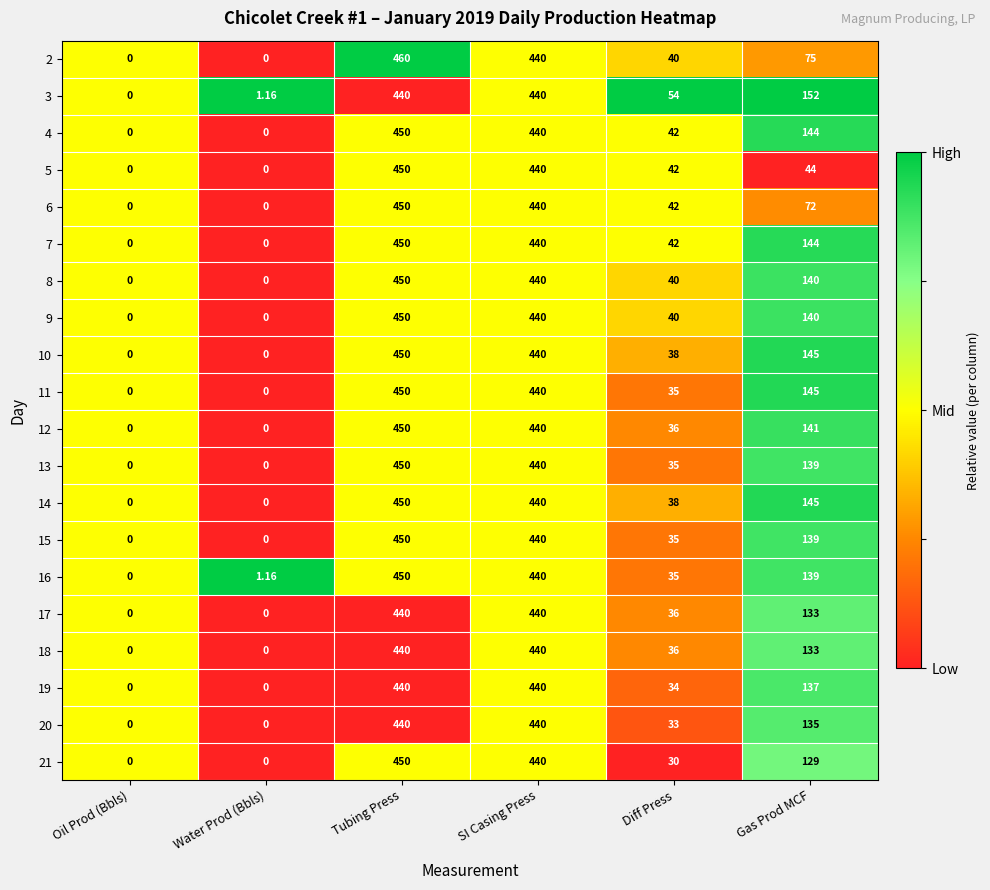

At which category does the chart reach its peak across all series?

Tubing Press